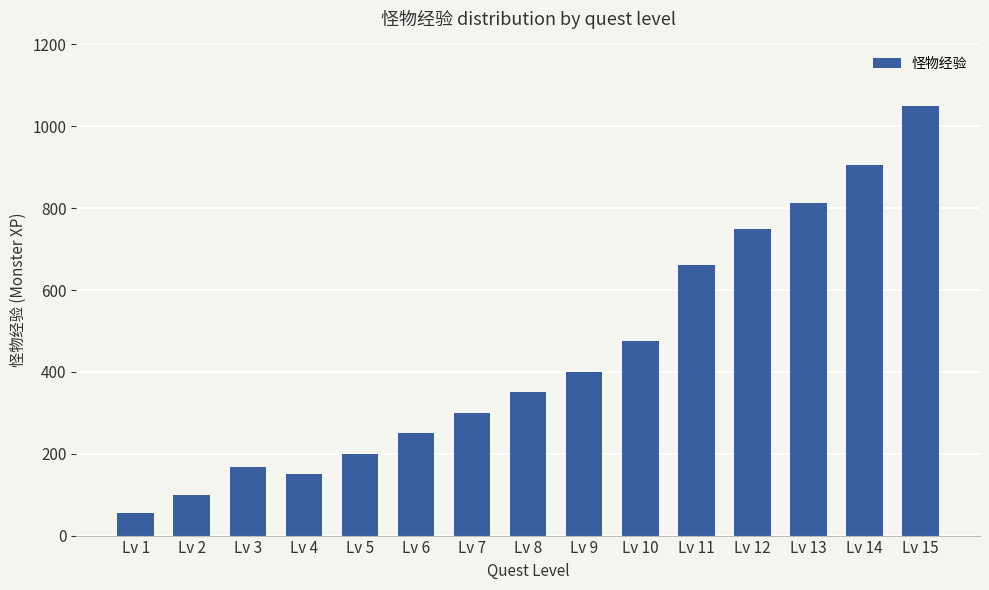

List the labels in order of value, smallest first.

Lv 1, Lv 2, Lv 4, Lv 3, Lv 5, Lv 6, Lv 7, Lv 8, Lv 9, Lv 10, Lv 11, Lv 12, Lv 13, Lv 14, Lv 15